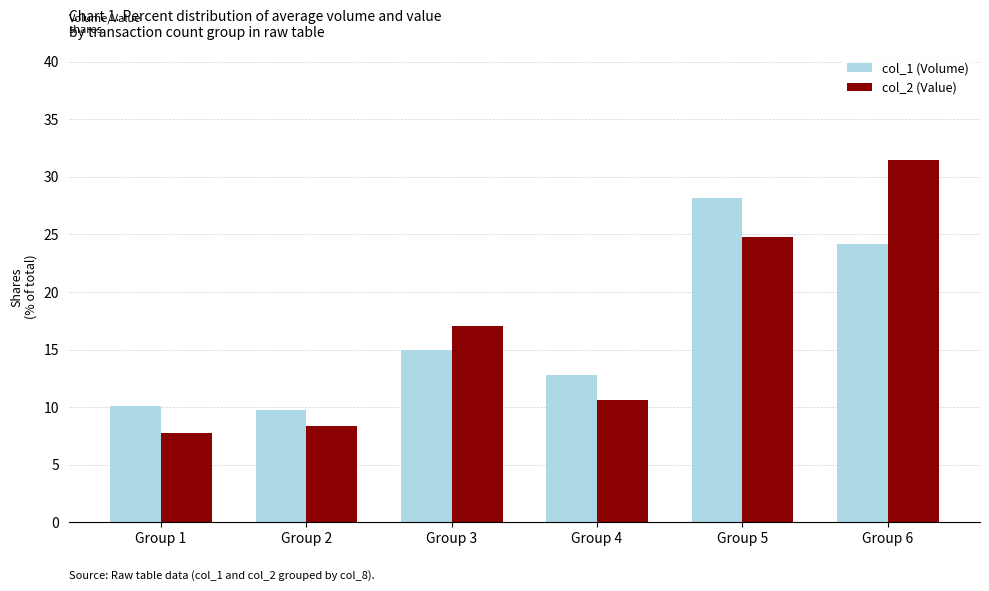

Reading right to left, extract all data points from this chart.

col_1 (Volume): Group 6=24.2	Group 5=28.2	Group 4=12.8	Group 3=15.0	Group 2=9.7	Group 1=10.1
col_2 (Value): Group 6=31.5	Group 5=24.7	Group 4=10.6	Group 3=17.0	Group 2=8.4	Group 1=7.8